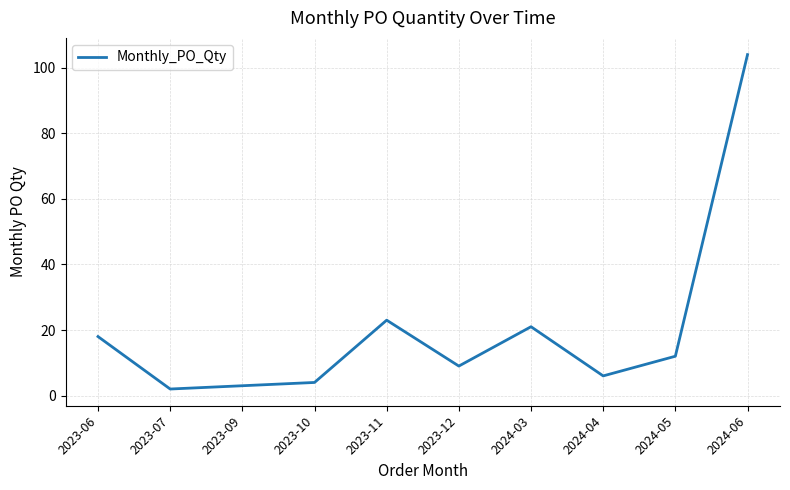

What is the difference between the values at 2023-12 and 2023-11?

14